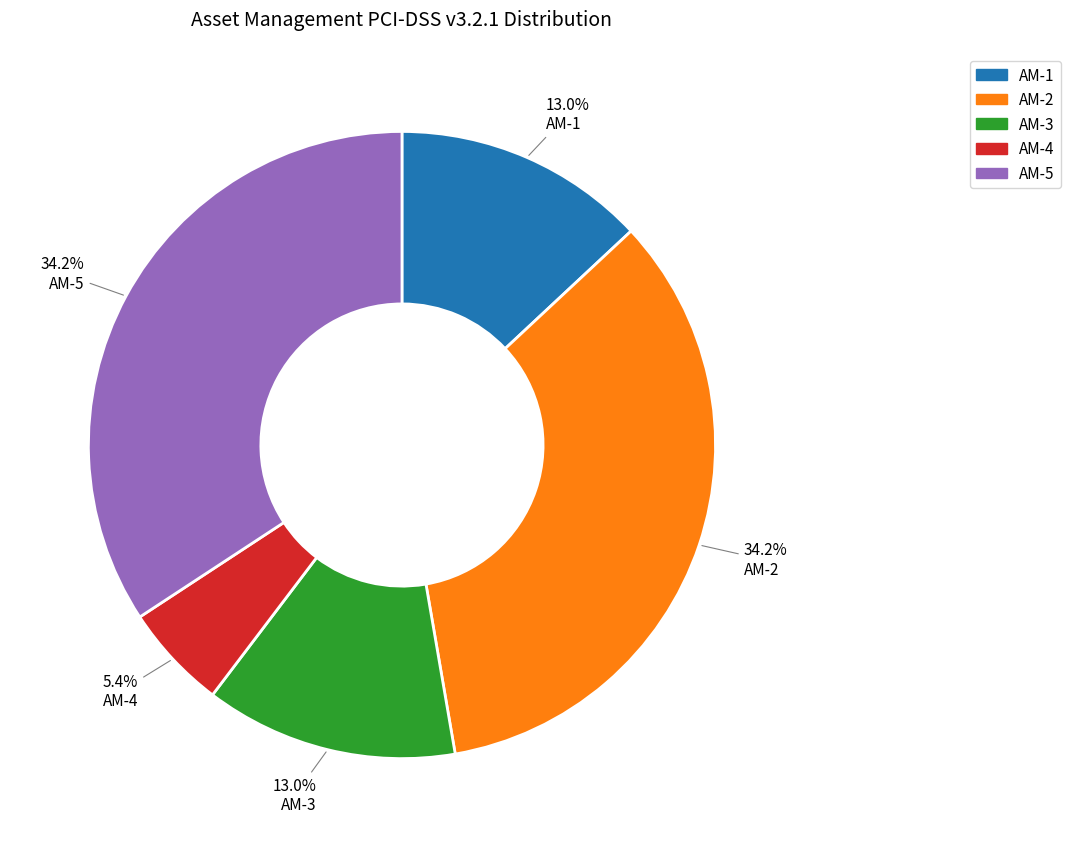

Is there any slice that represents more than half of the pie?

No